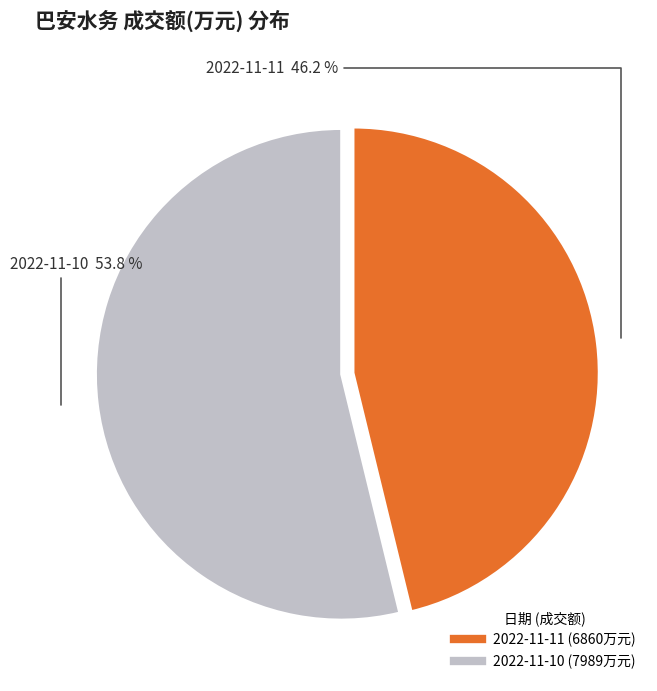

Does 2022-11-10 account for over 50% of the chart?

Yes